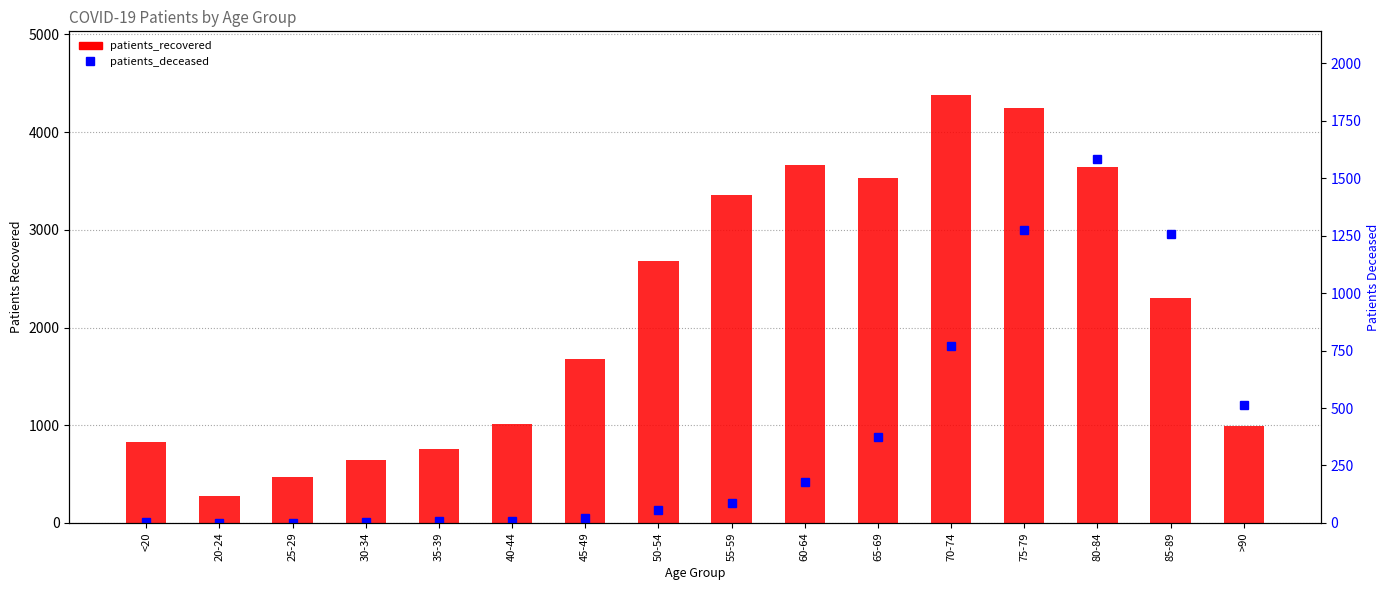

At which category is the sum across all series the highest?

75-79